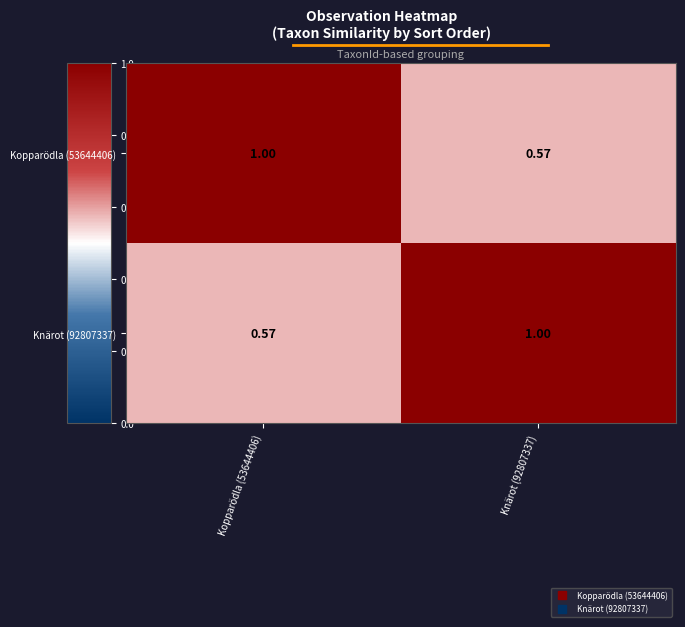

Is the value of Kopparödla (53644406) at Knärot (92807337) greater than the value of Knärot (92807337) at Knärot (92807337)?

No